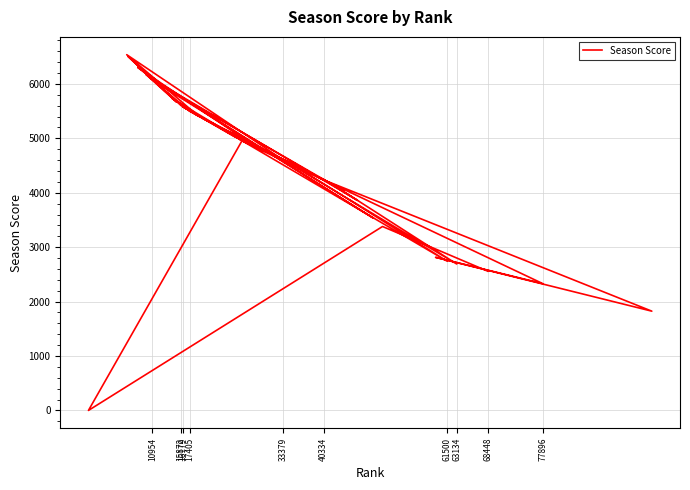

How many points are lower than both their immediate neighbors (excluding endpoints)?

13